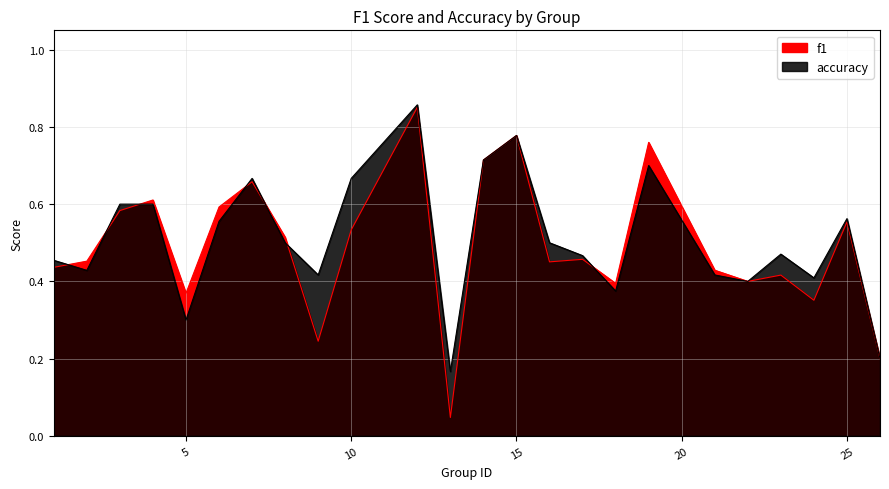

What is the difference between the second highest and minimum values in the f1 series?

0.7